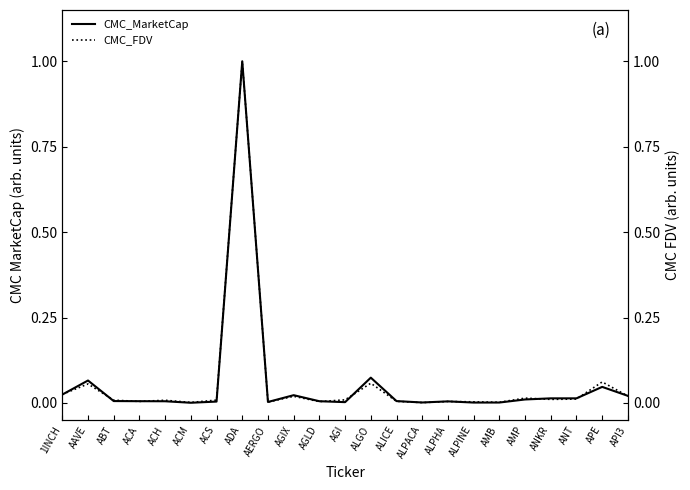

True or false: CMC_FDV and CMC_MarketCap cross at least once.

True